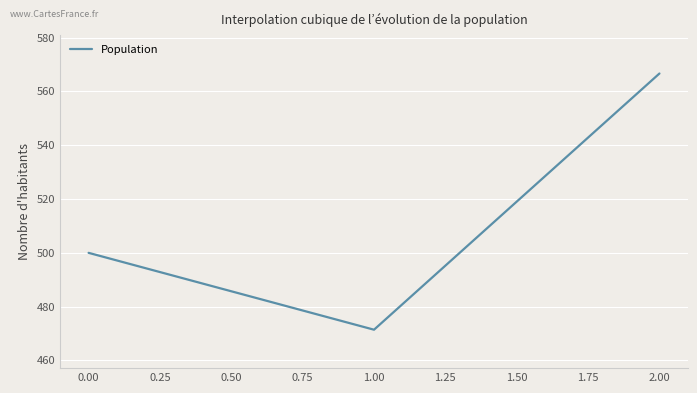

What position from the left is 0.00?

1